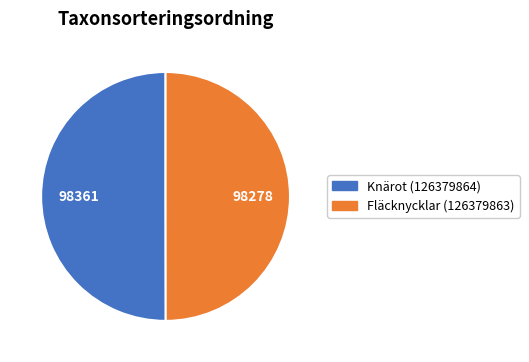

The Knärot (126379864) slice represents 50% of the pie. True or false?

True